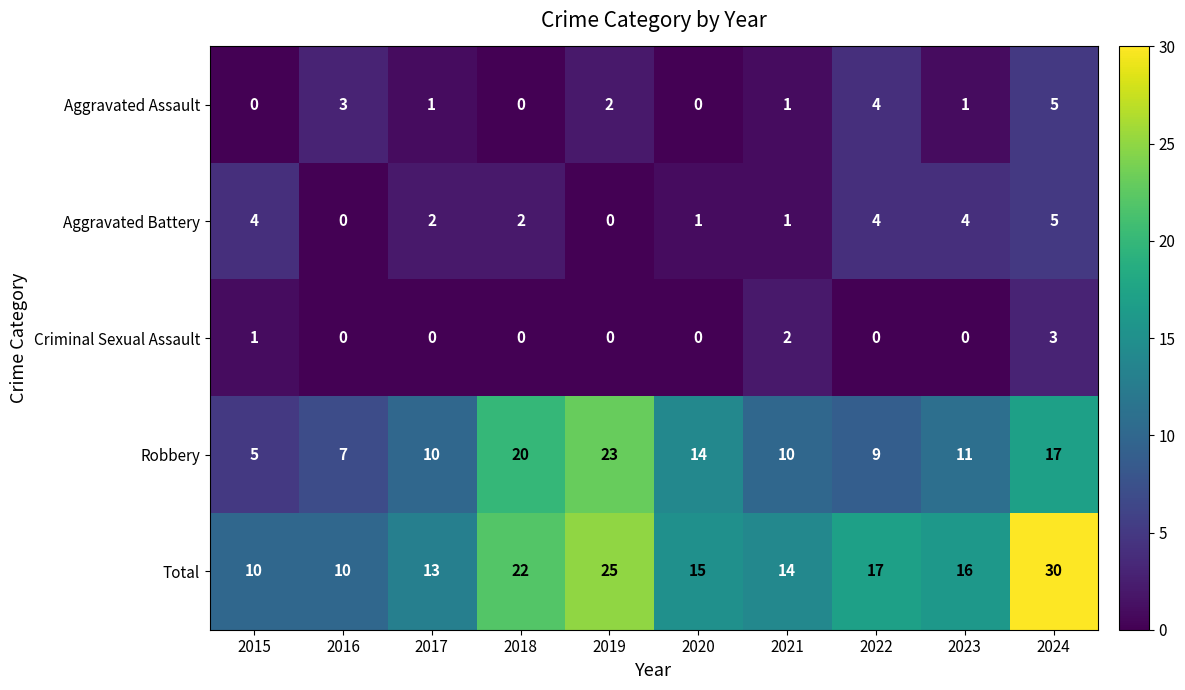

True or false: Total has a value of 30 at 2024.

True